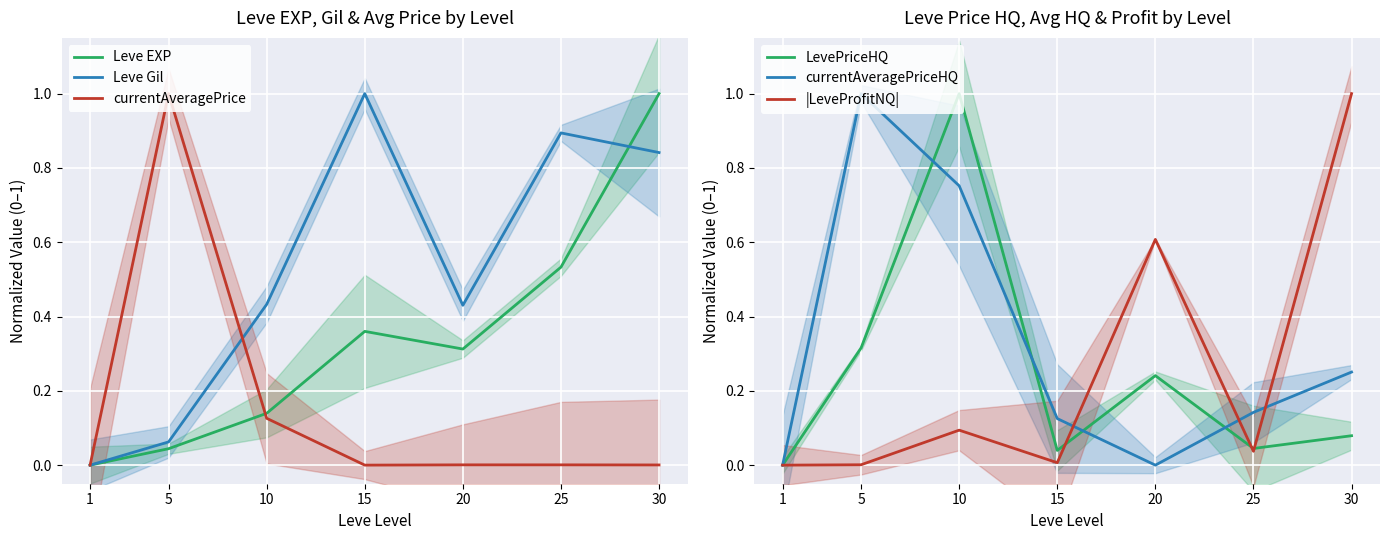

At which category is the sum across all series the highest?

30